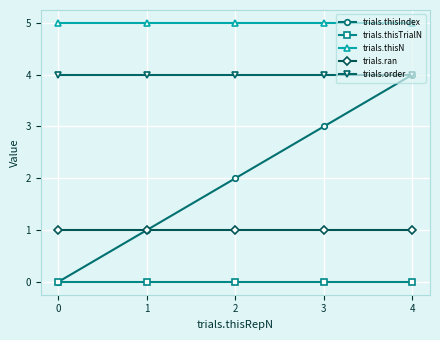

The value of trials.ran at 0 is 1. True or false?

True